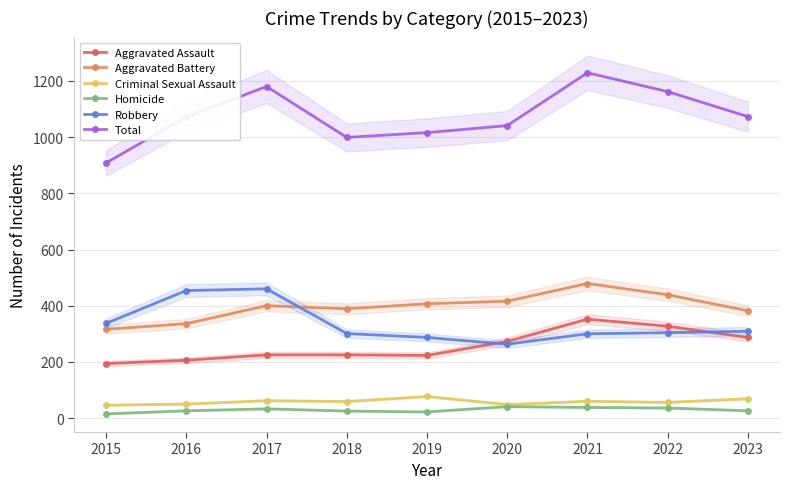

What is the total value across all series at 2020?

2082